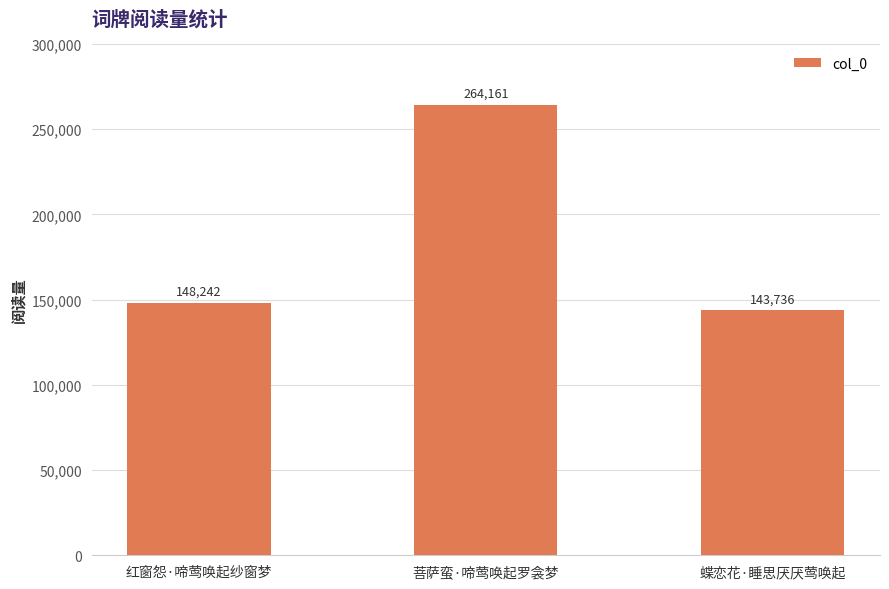

What is the value of the 3rd bar from the left?

143736